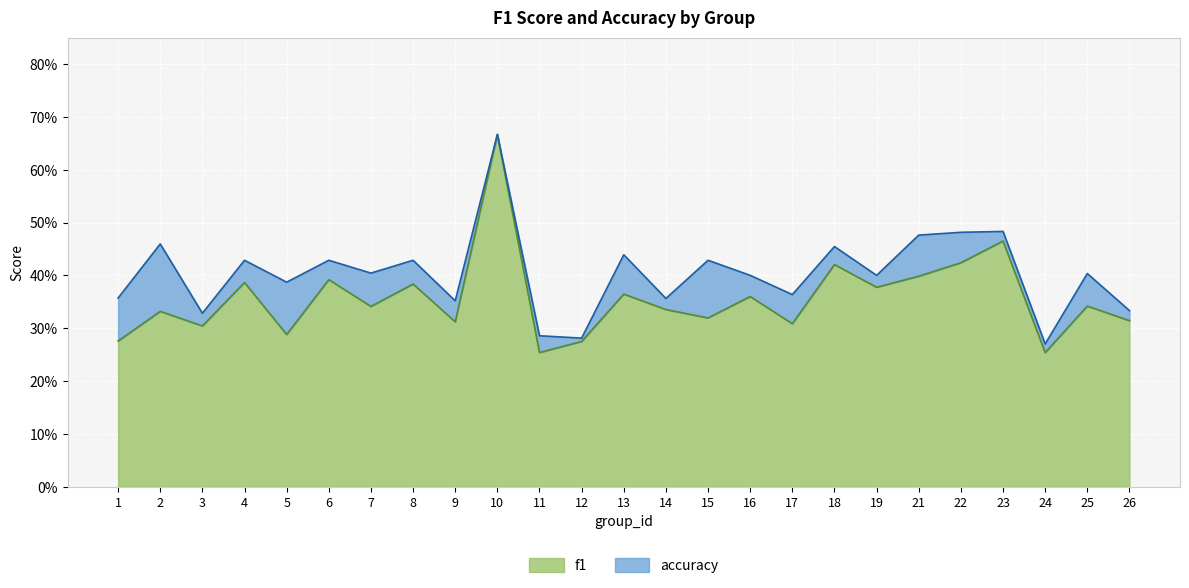

Rank the series by their average value, from highest to lowest.

accuracy, f1